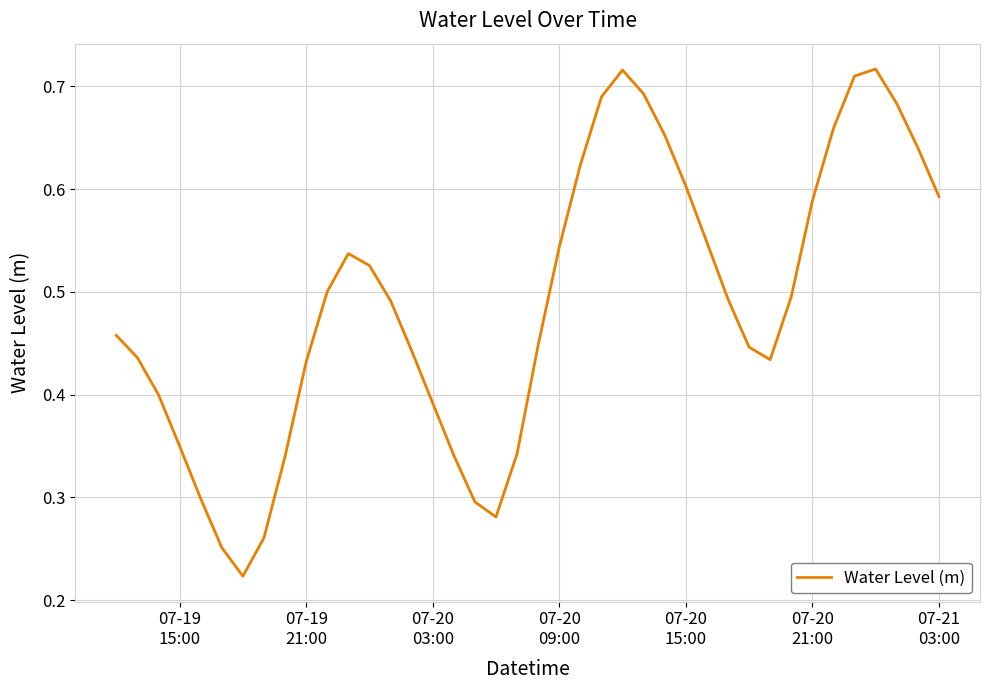

Does the chart have visible grid lines?

Yes